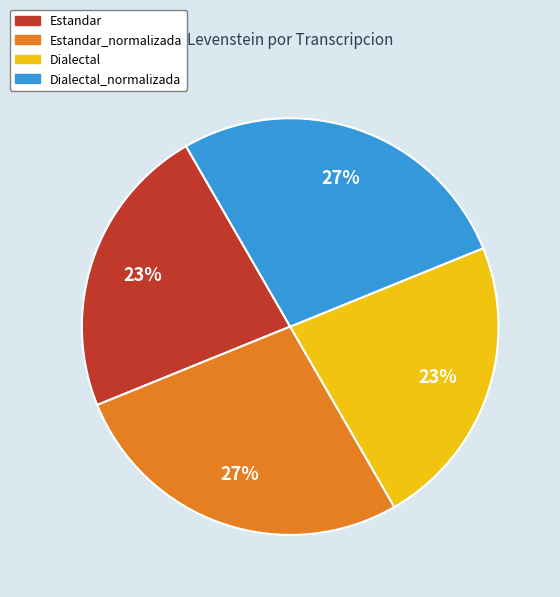

Approximately how many times larger is the value at Dialectal_normalizada compared to Estandar?

1.2